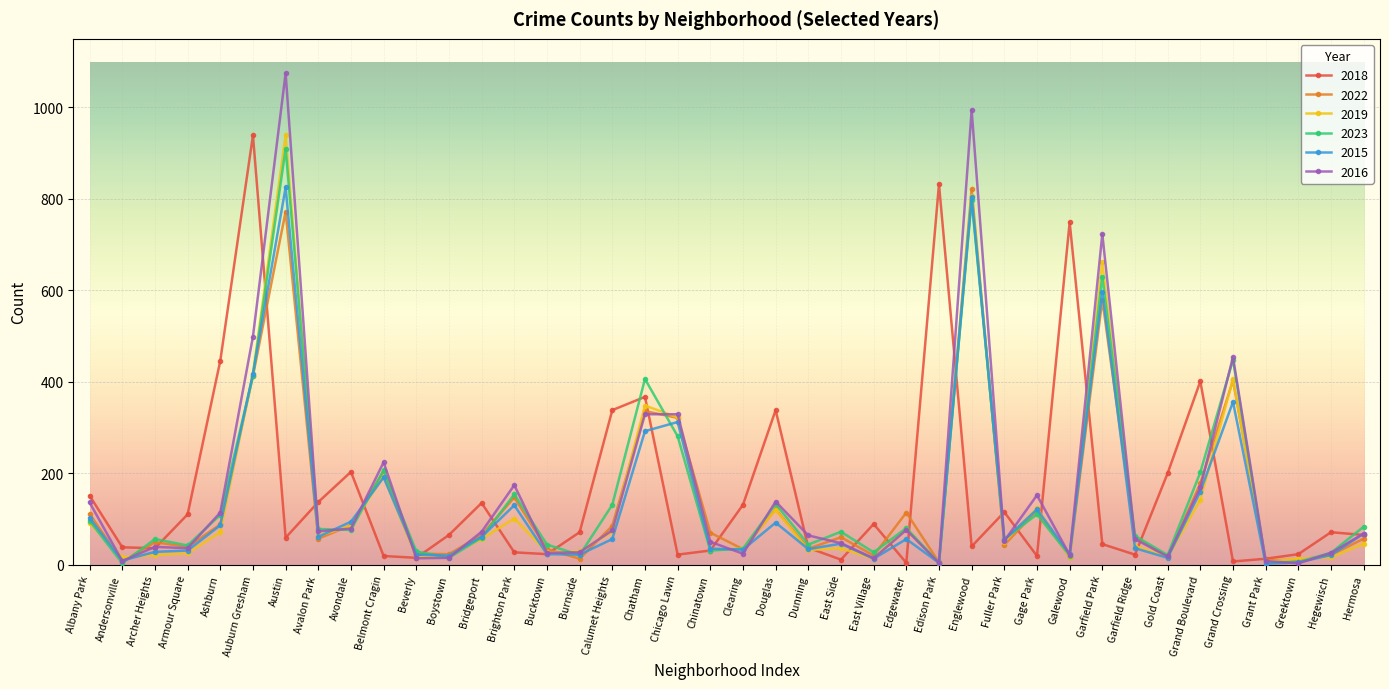

Which category has the highest value in the 2023 series?

Austin